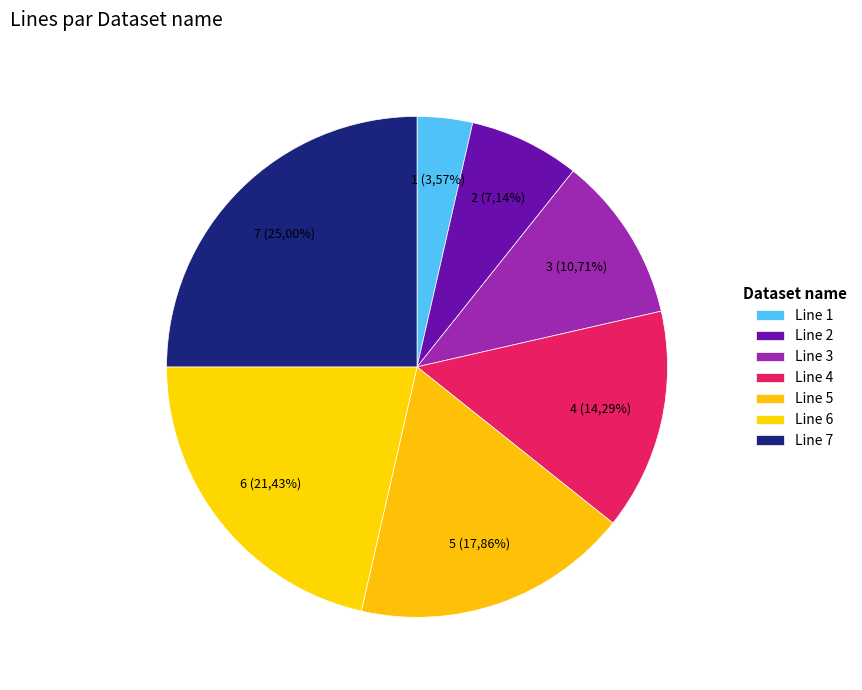

The Line 1 slice represents 4% of the pie. True or false?

True